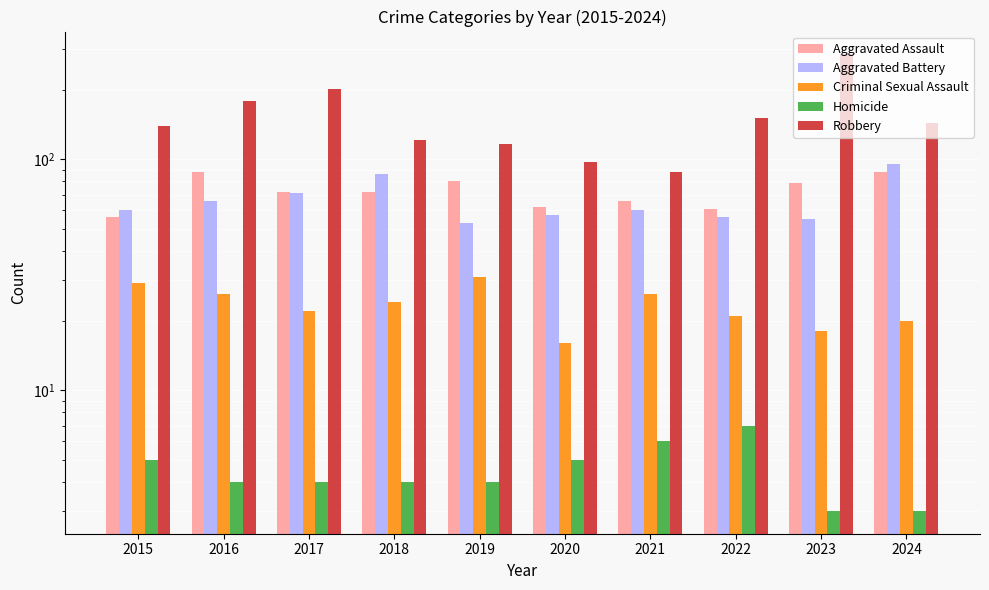

List the series in order of their peak value, lowest first.

Homicide, Criminal Sexual Assault, Aggravated Assault, Aggravated Battery, Robbery